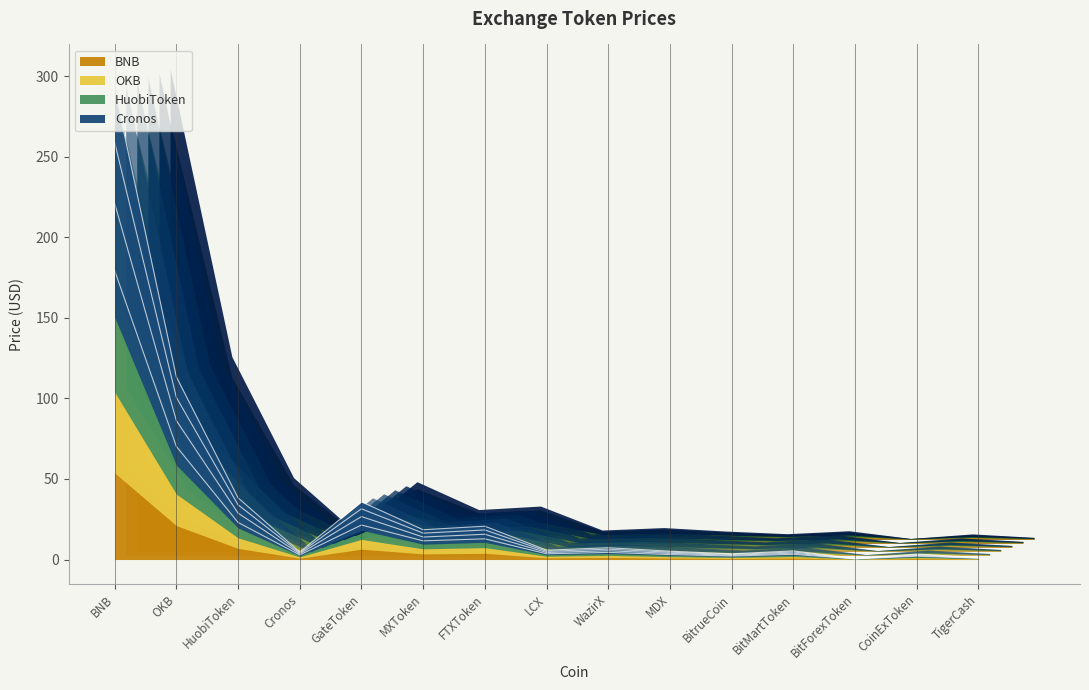

What is the greatest value displayed?

321.5